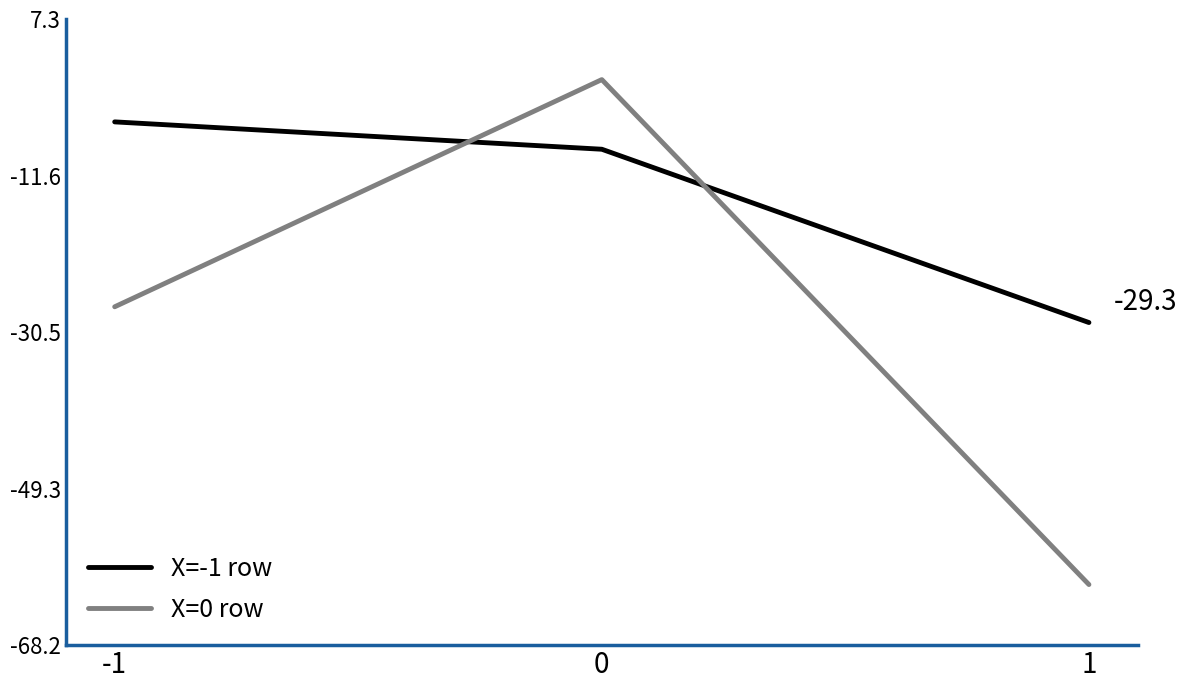

Reading left to right, list all the values displayed in this chart.

X=-1 row: -5.1	-8.4	-29.3
X=0 row: -27.4	0.0	-60.9